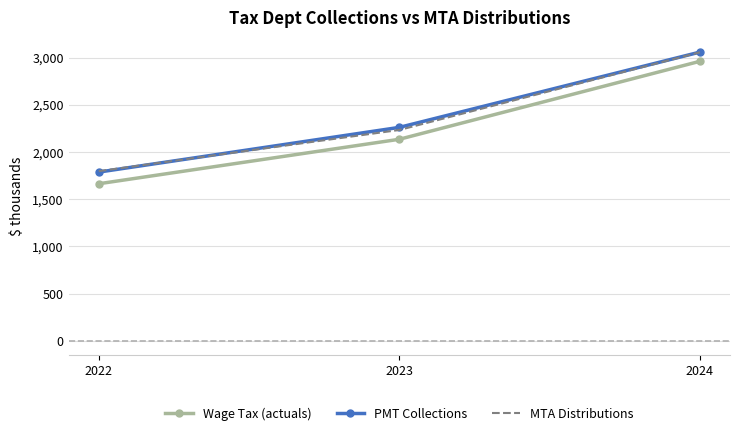

Reading right to left, what are all the values shown in this chart?

Wage Tax (actuals): 2960.4	2134.4	1663.1
PMT Collections: 3057.8	2260.4	1786.6
MTA Distributions: 3055.9	2232.9	1796.9